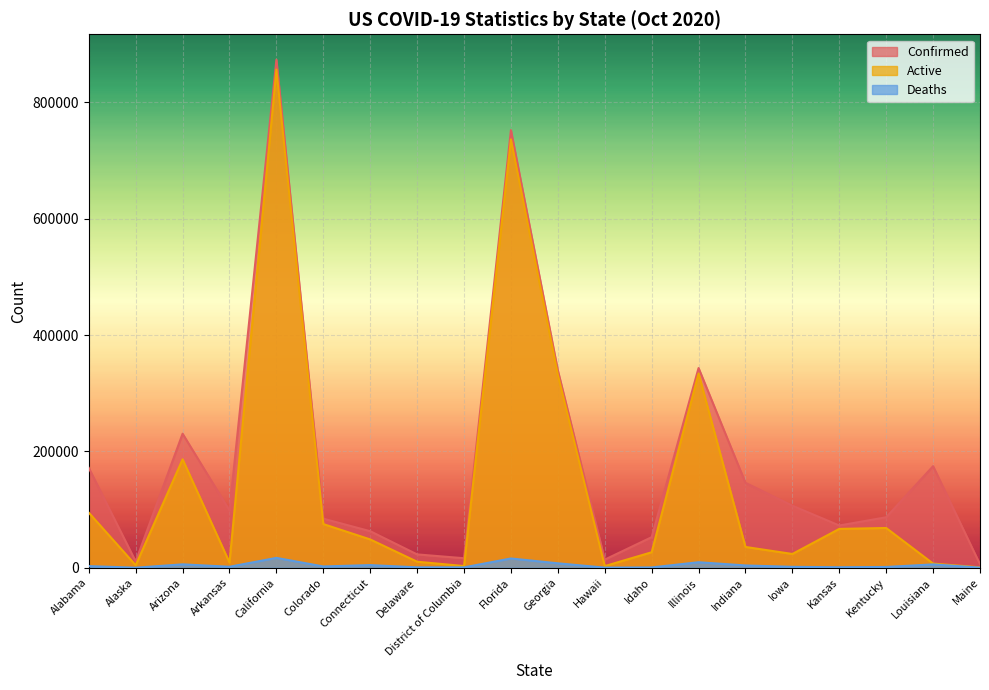

Which has a higher value, Arkansas or Idaho?

Arkansas